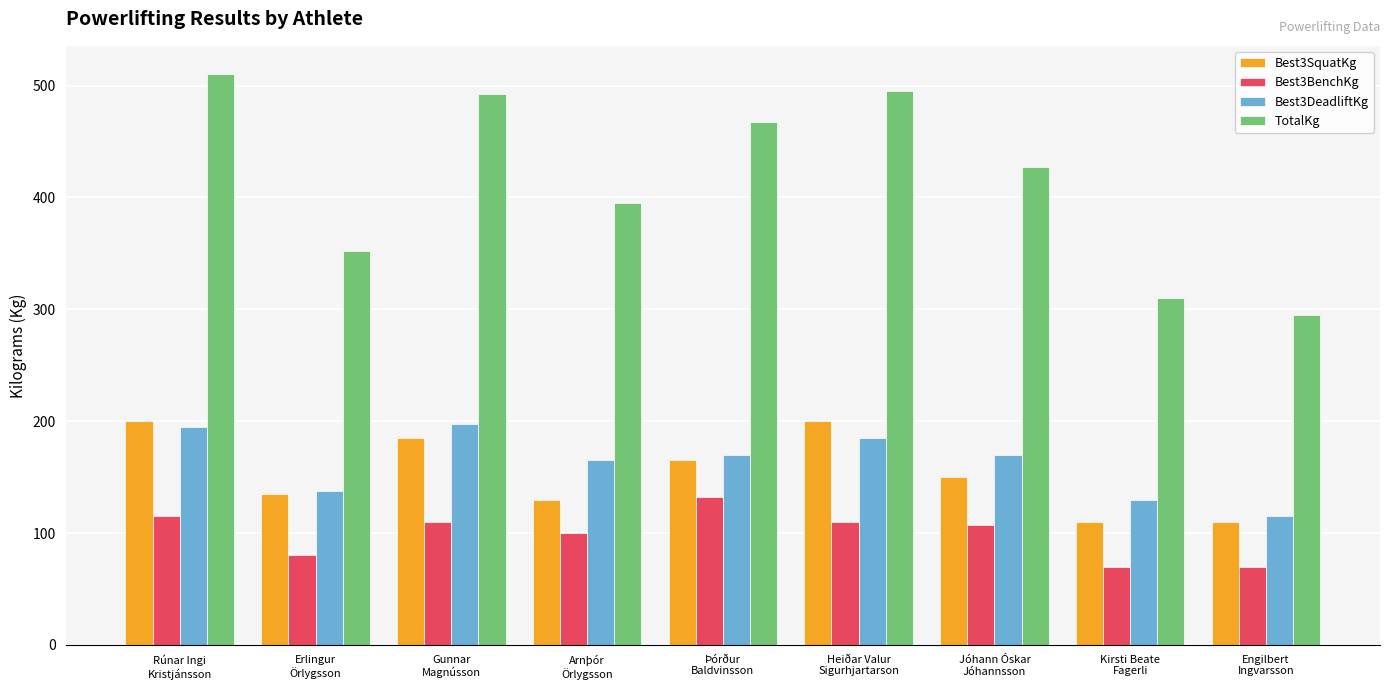

Are the bars horizontal?

No